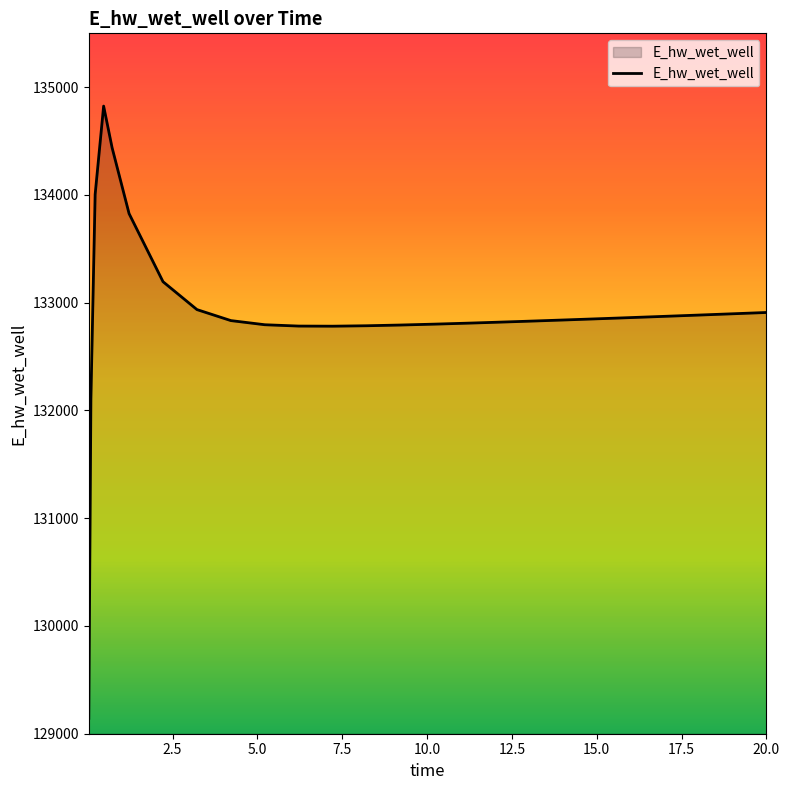

What is the greatest value displayed?

134824.8